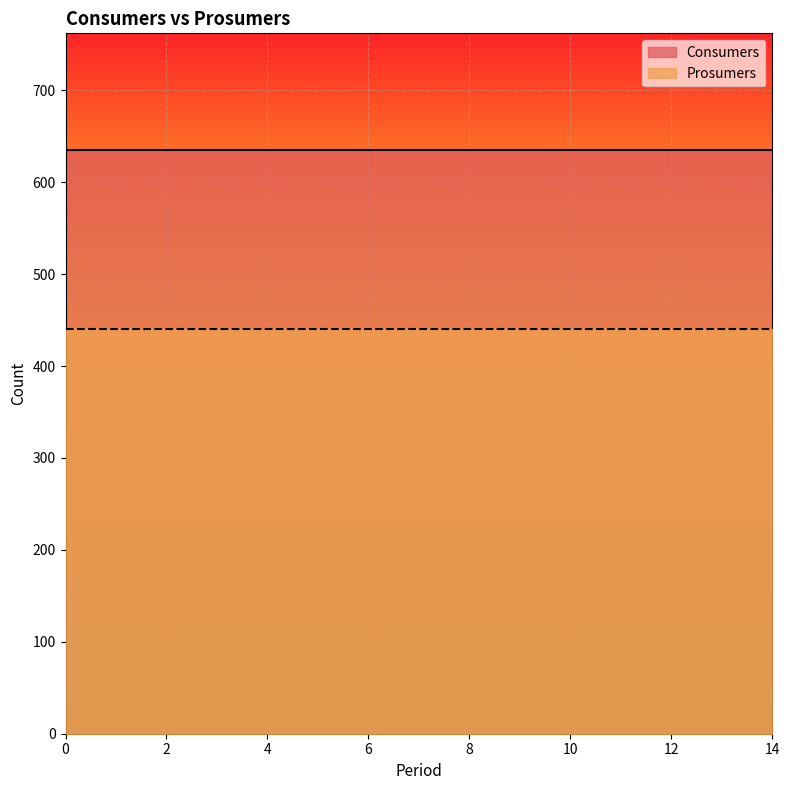

How many lines are shown in the chart?

2